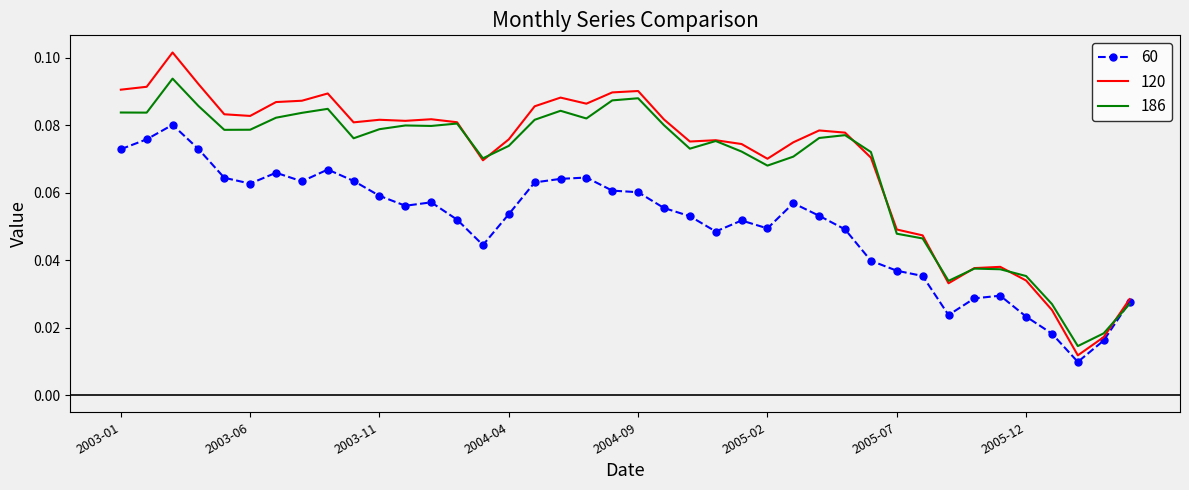

Rank the series by their maximum value, from highest to lowest.

120, 186, 60